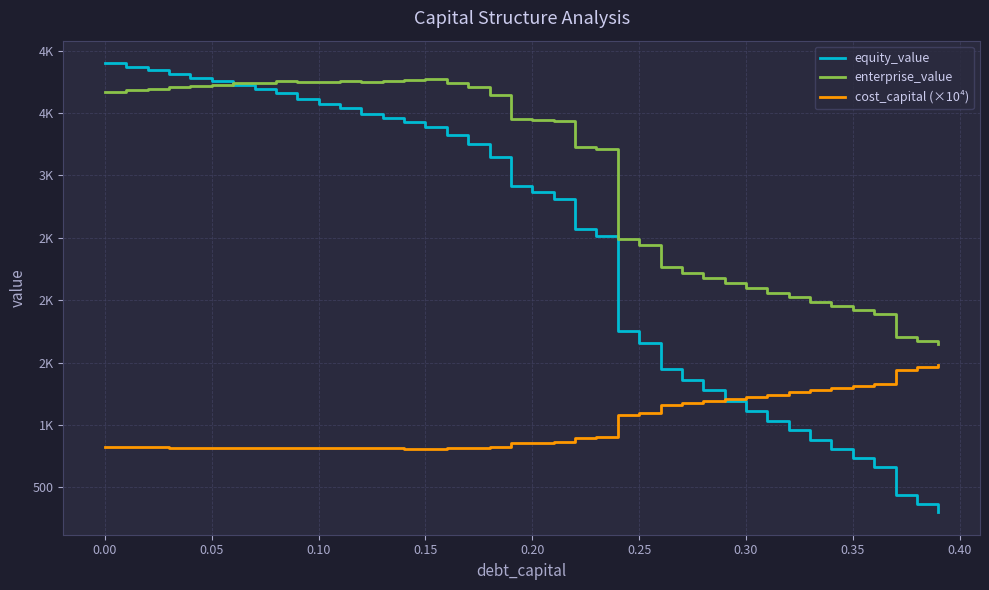

Does the chart display data point markers on the line(s)?

No